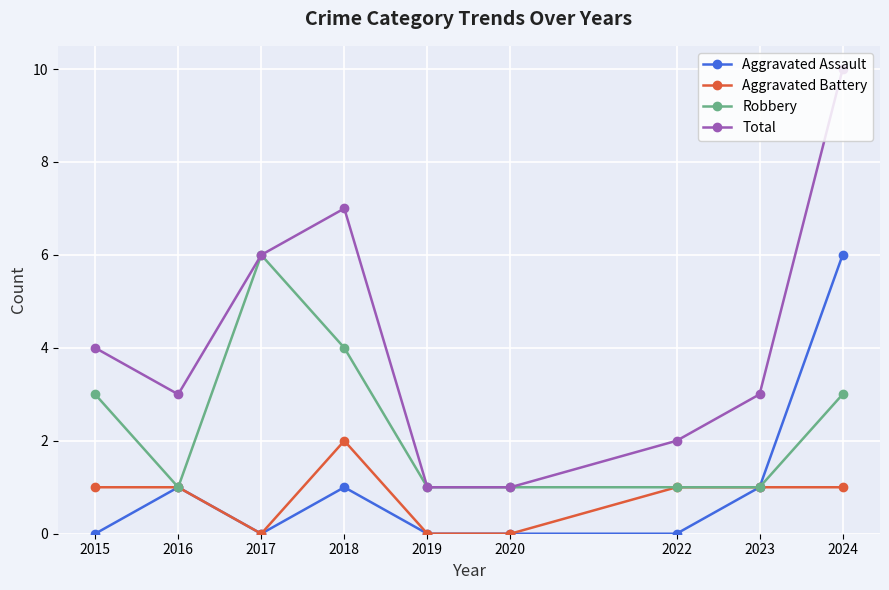

Is it true that Total equals 10 at 2024?

True